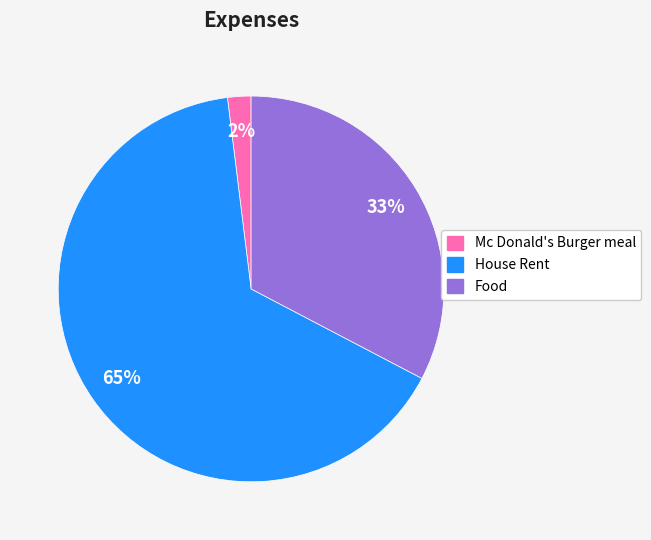

Combined, do Food and Mc Donald's Burger meal account for over 50%?

No